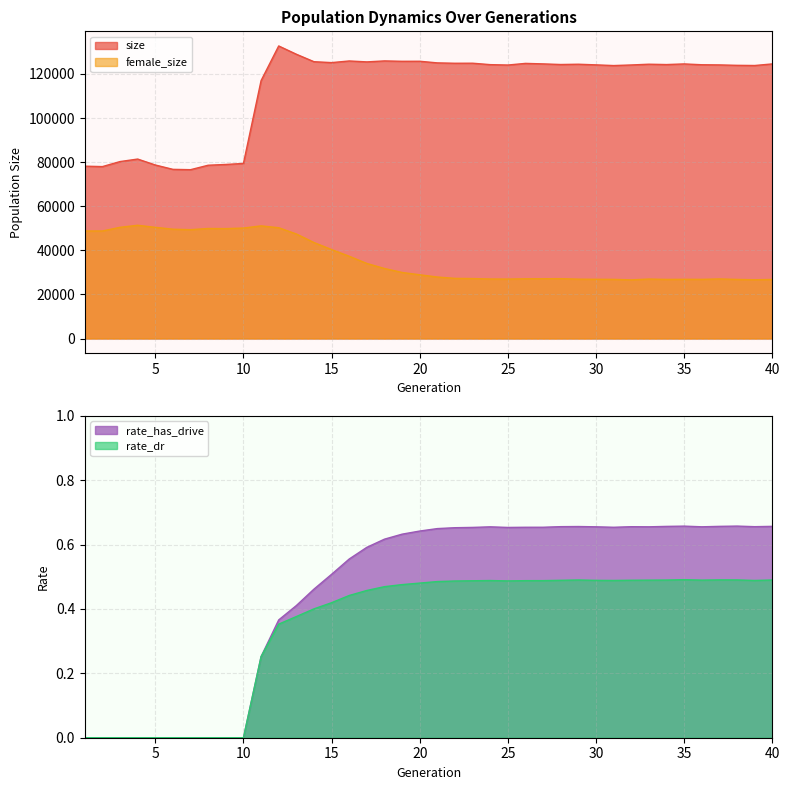

What is the value of the female_size point at the 16th from the left?

37308.0